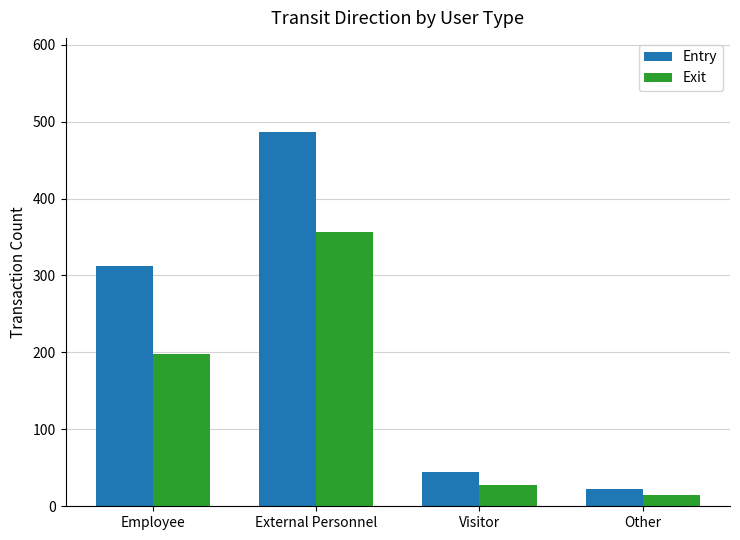

How many distinct data groups are displayed?

2